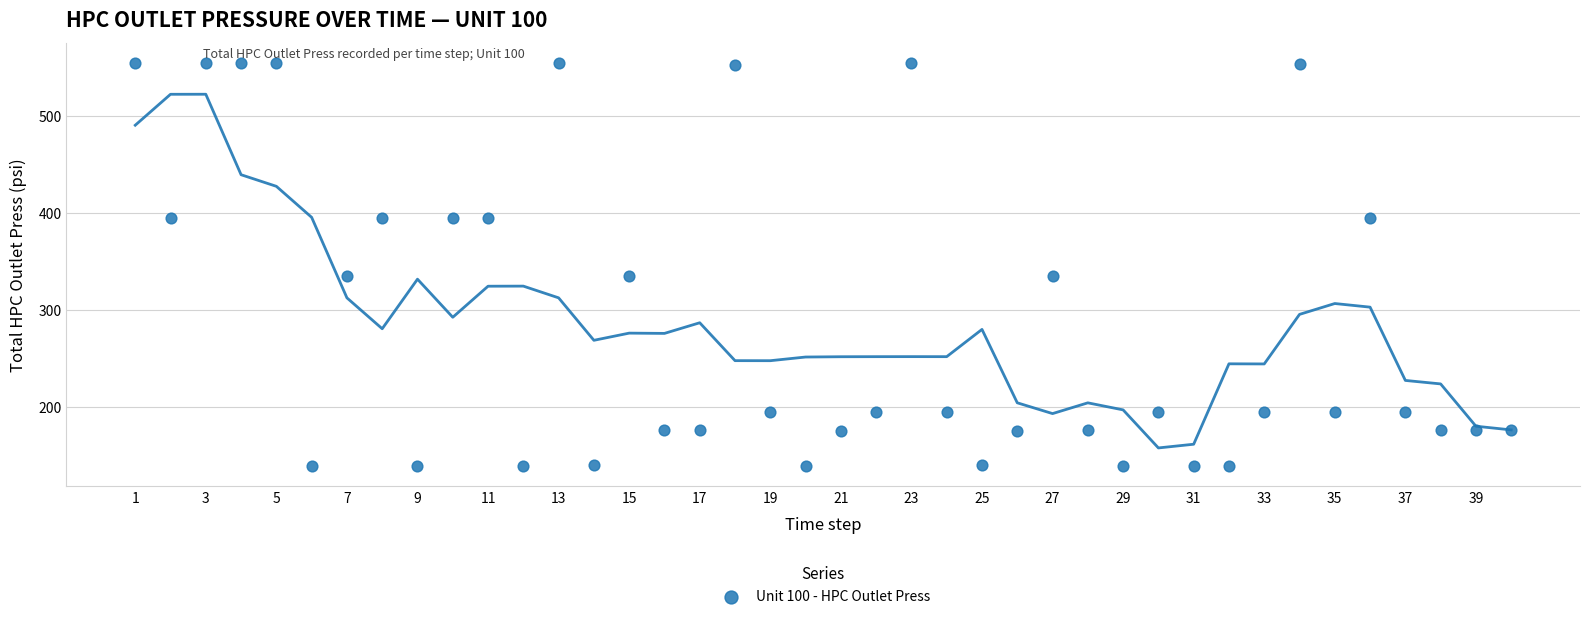

What is the range of Y values (max minus min)?

416.4